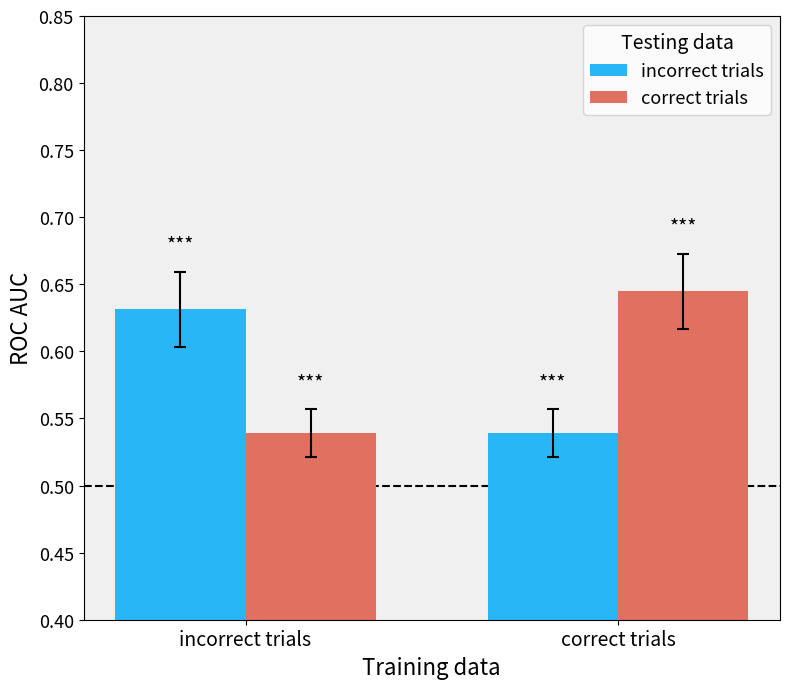

How many series are shown in this chart?

2